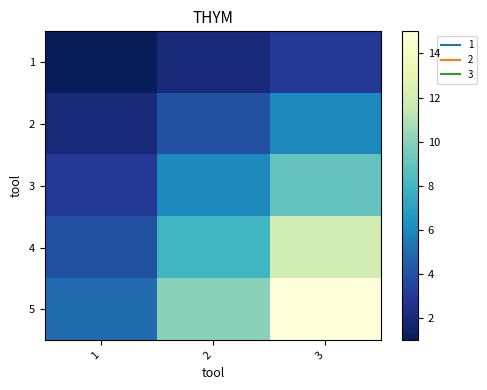

What is the spread (max minus min) of values at 3?

12